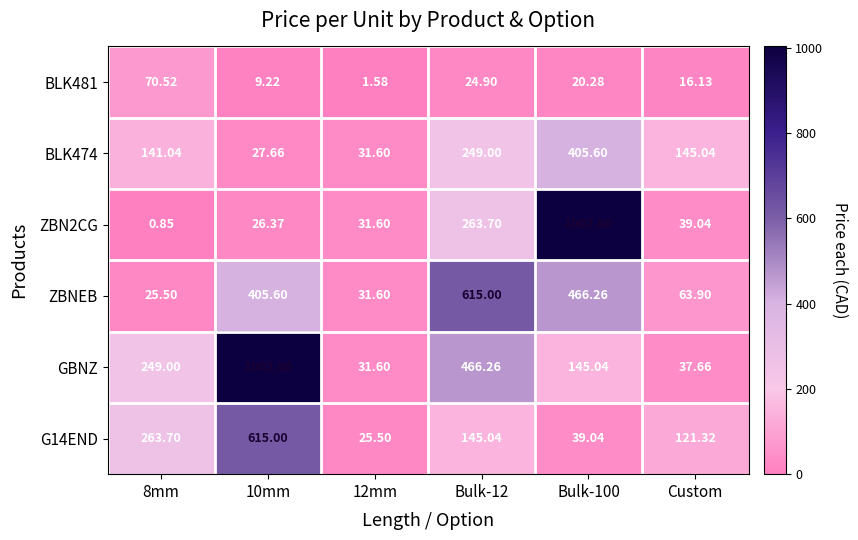

Which series has the widest spread of values?

ZBN2CG